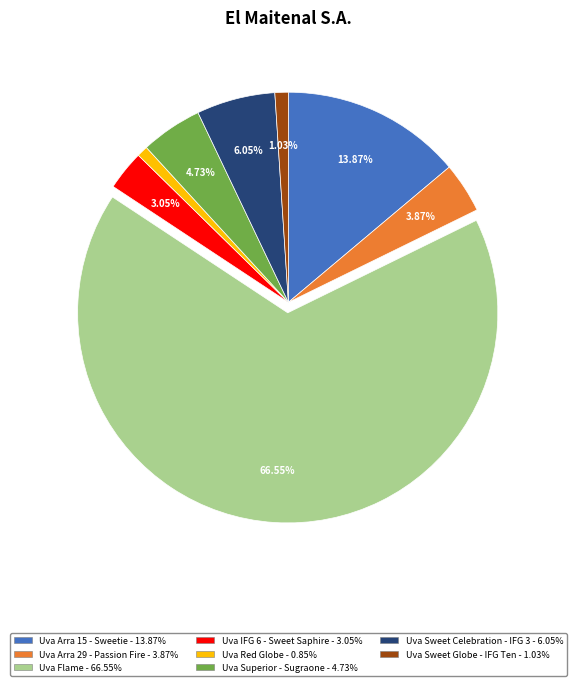

To the nearest percent, what is the difference between the Uva Arra 29 - Passion Fire and Uva Sweet Globe - IFG Ten slice percentages?

3%